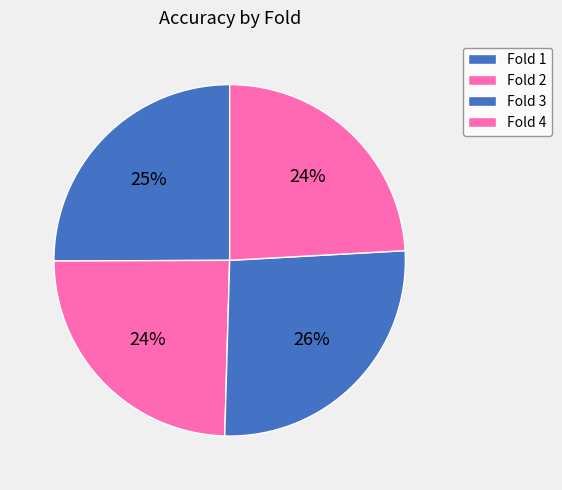

How many slices are in this pie chart?

4